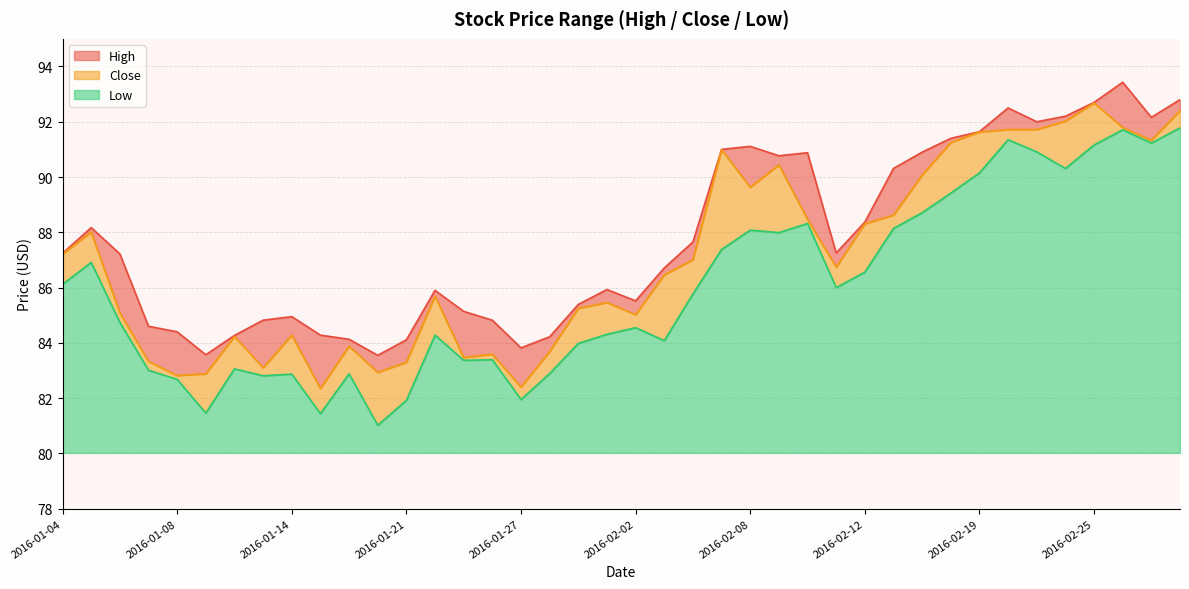

At which category does Low reach its first local peak?

2016-01-05